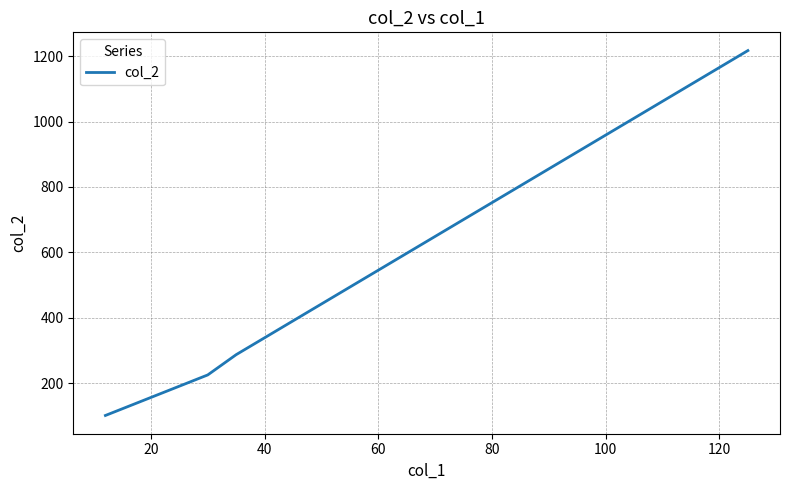

What is the greatest value displayed?

1217